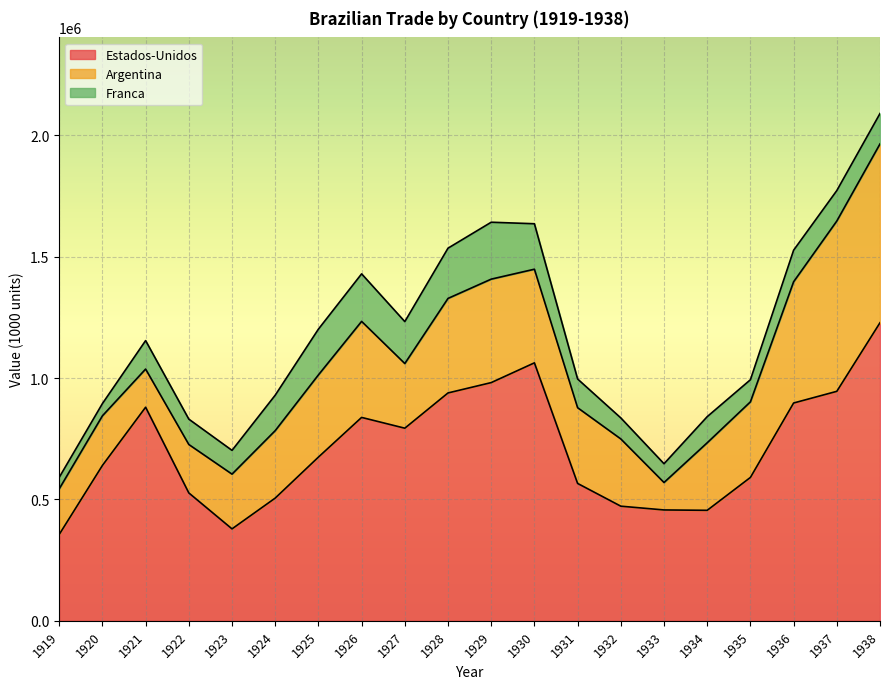

How many lines are shown in the chart?

3